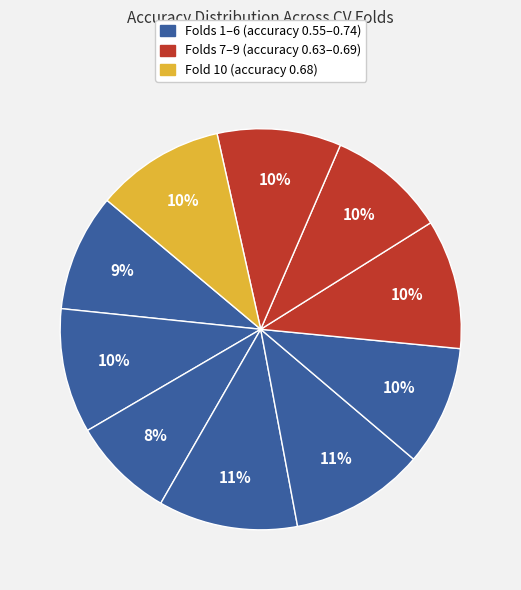

How many slices are in this pie chart?

10